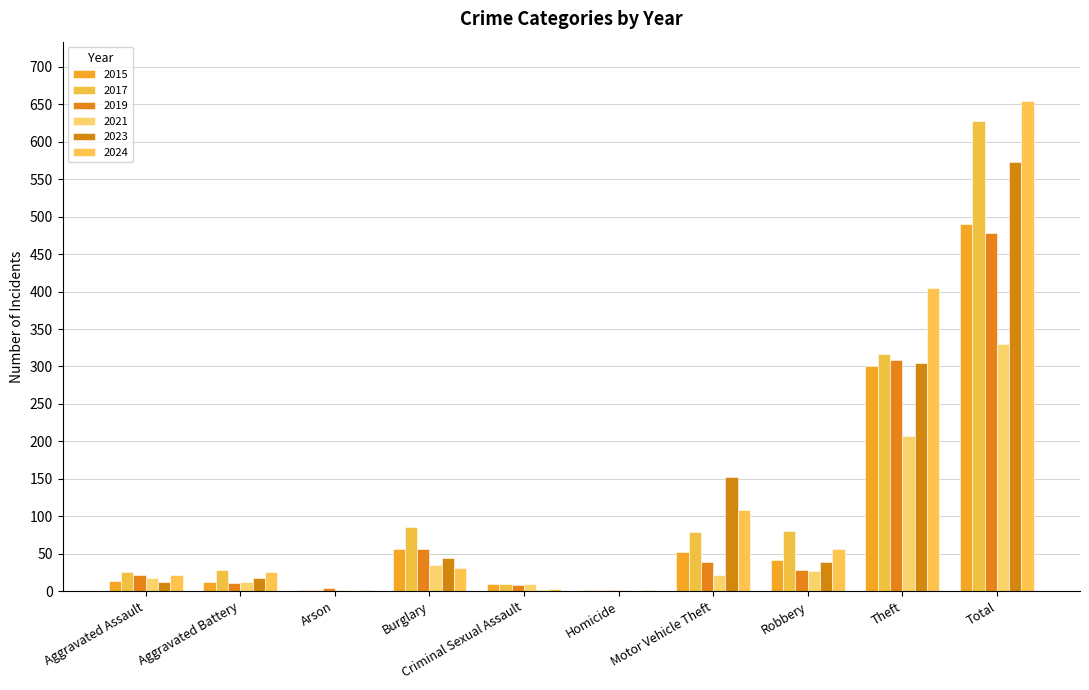

What is the difference between the 2021 values at Arson and Motor Vehicle Theft?

20